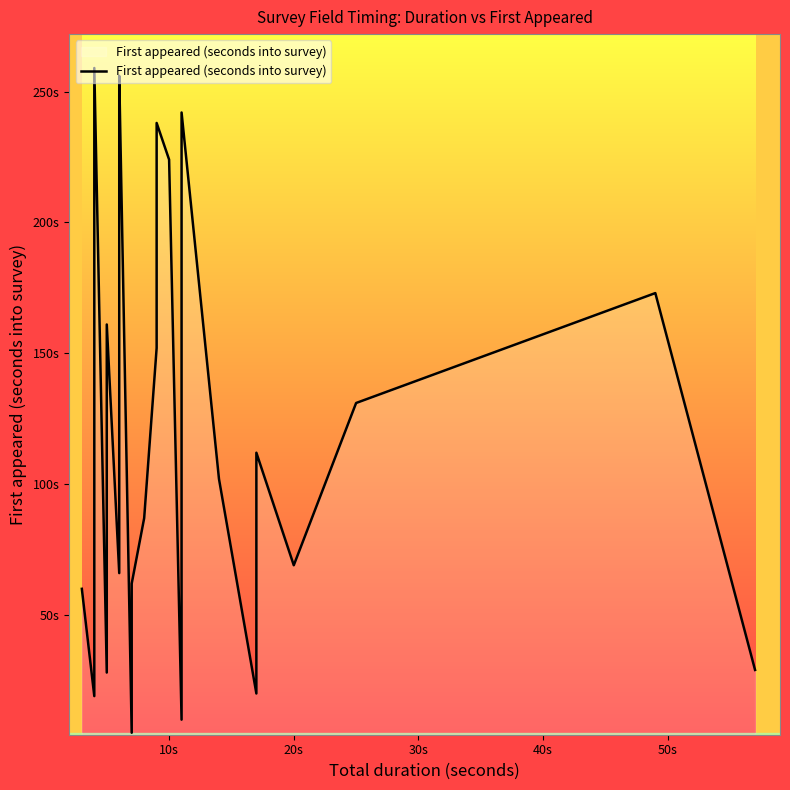

Count the number of data series in this chart.

1